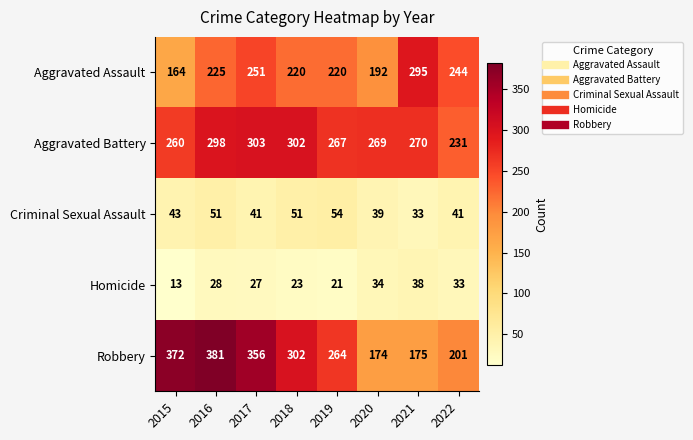

How many values in the Aggravated Assault series are below 225?

4